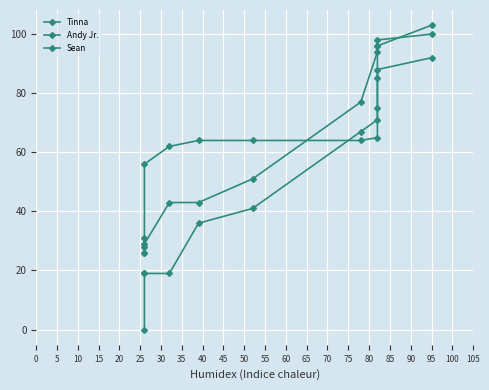

What is the lowest value of the Andy Jr. series?

26